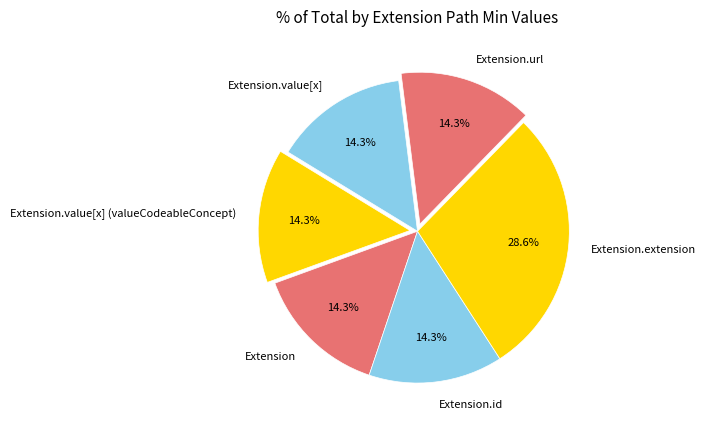

Does Extension account for over 50% of the chart?

No